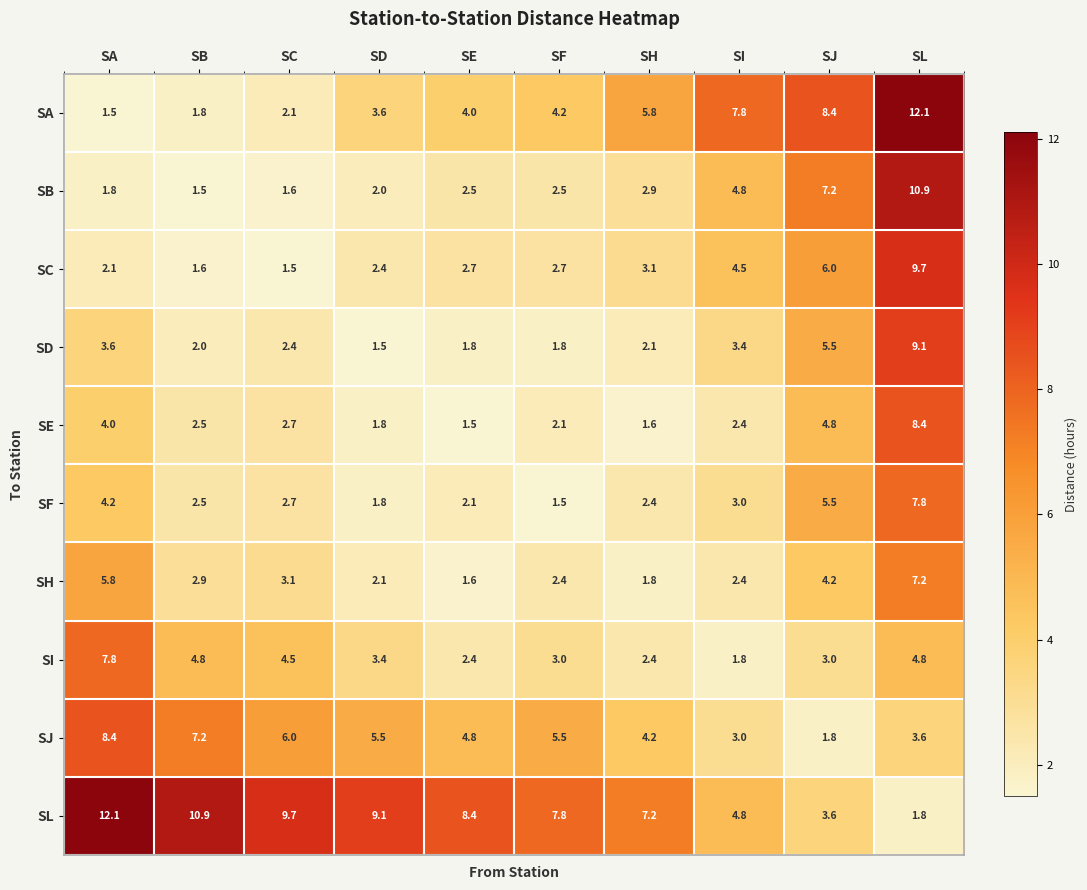

At which label does SJ reach its peak?

SA